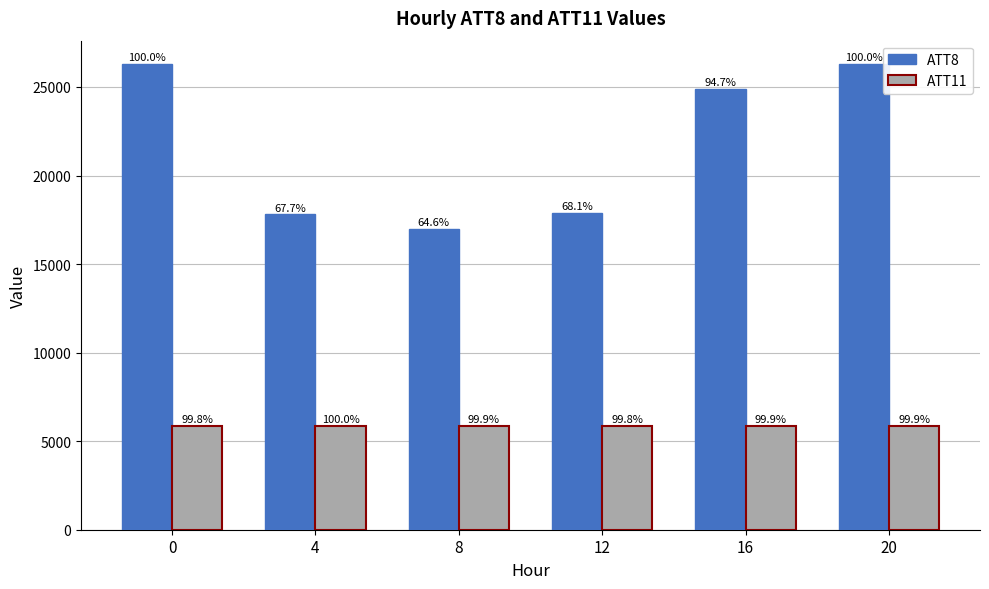

What are all the series names shown in the legend?

ATT8, ATT11